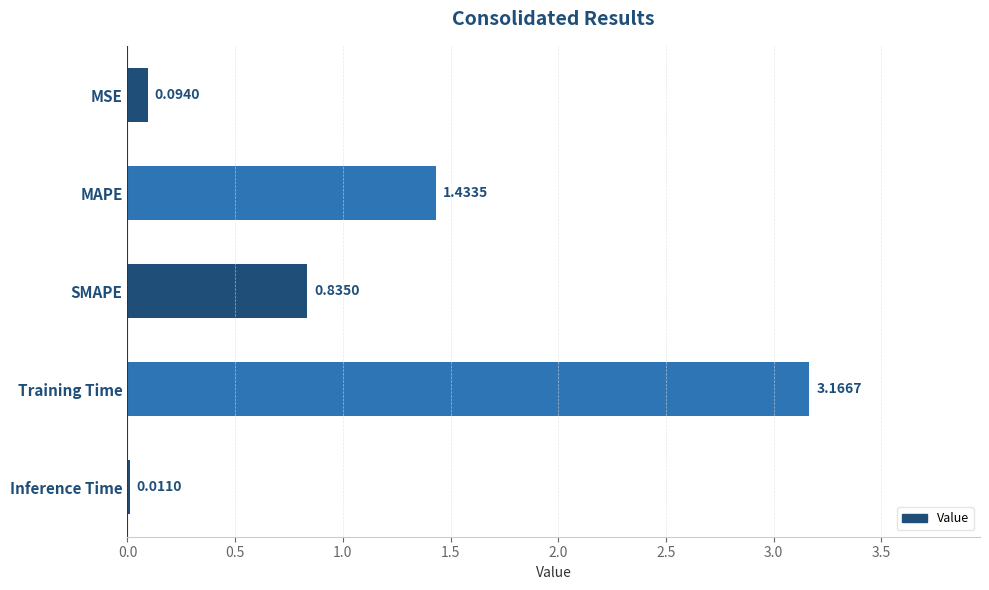

Which has a higher value, Training Time or MAPE?

Training Time